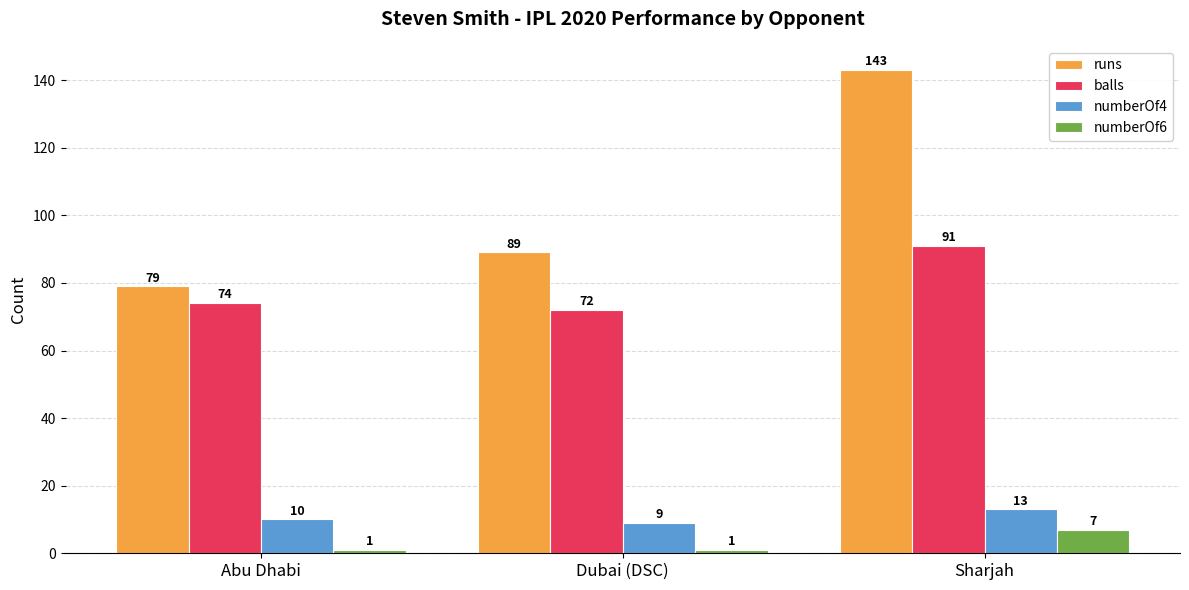

Count the balls values in the range 72 to 91.

3